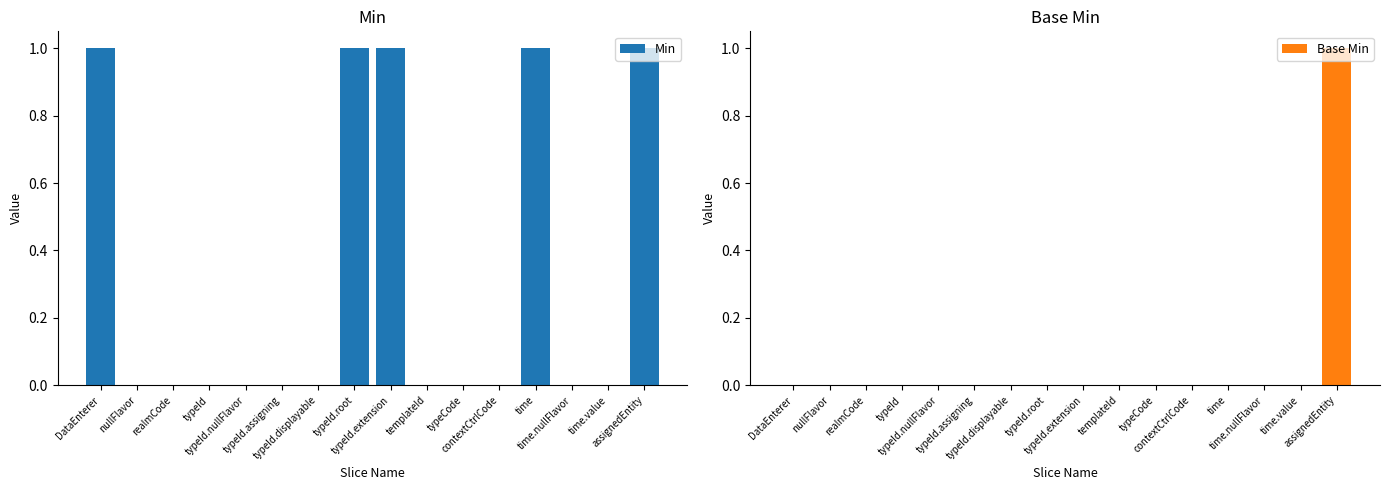

Rank the categories by Base Min value from highest to lowest.

assignedEntity, DataEnterer, nullFlavor, realmCode, typeId, typeId.nullFlavor, typeId.assigning, typeId.displayable, typeId.root, typeId.extension, templateId, typeCode, contextCtrlCode, time, time.nullFlavor, time.value